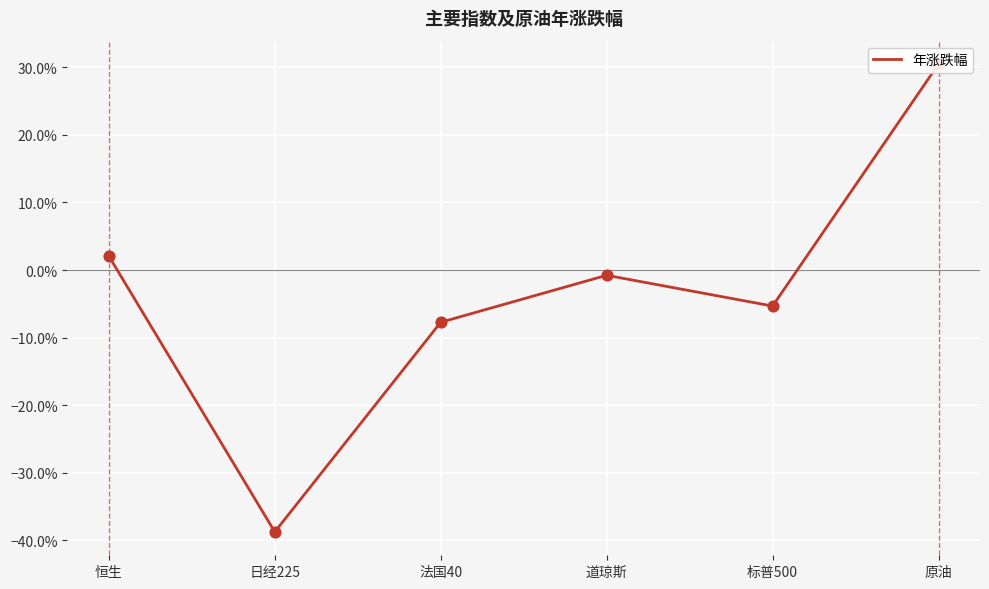

What is the change in value from 法国40 to 原油?

+0.4